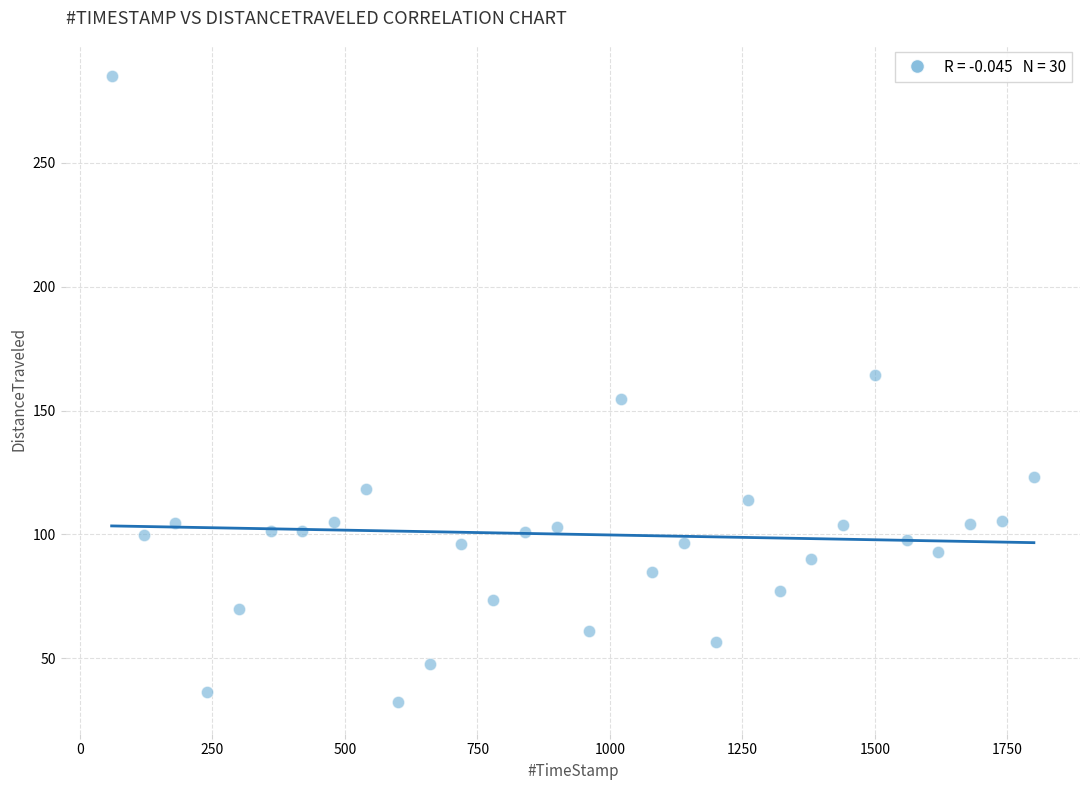

What is the range of Y values (max minus min)?

252.7